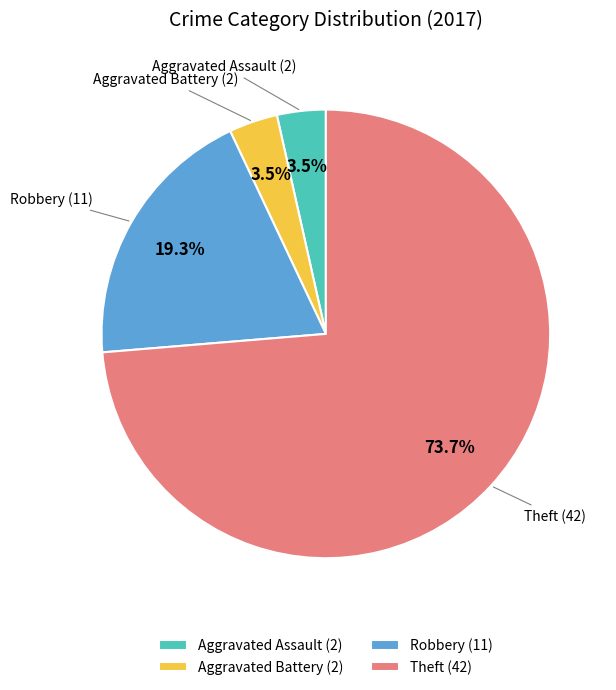

What is the total percentage of Aggravated Assault (2) and Aggravated Battery (2)?

7.0%